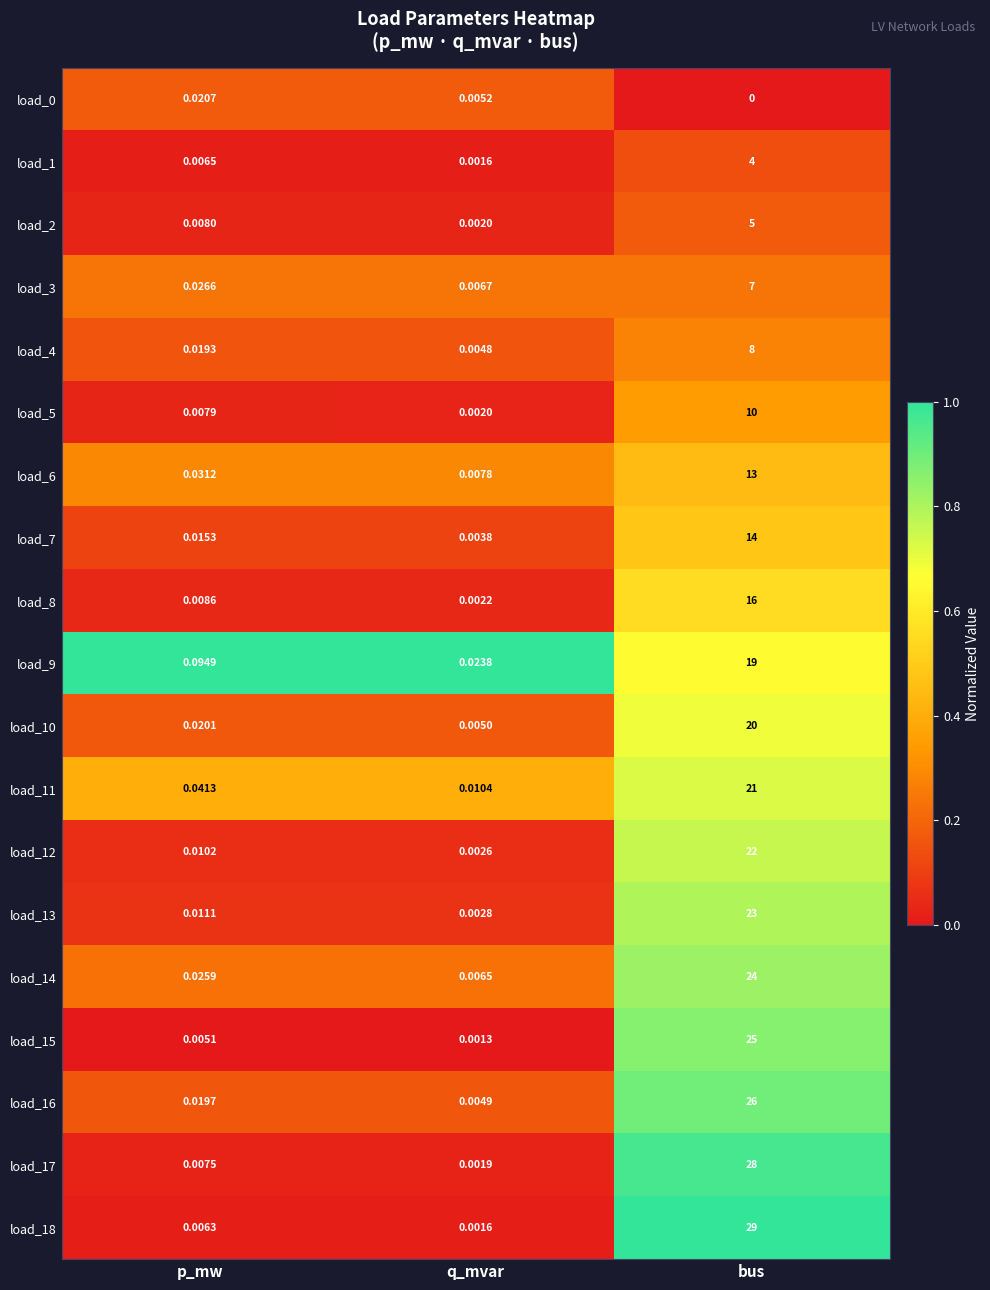

Which category has the lowest value across all series?

bus